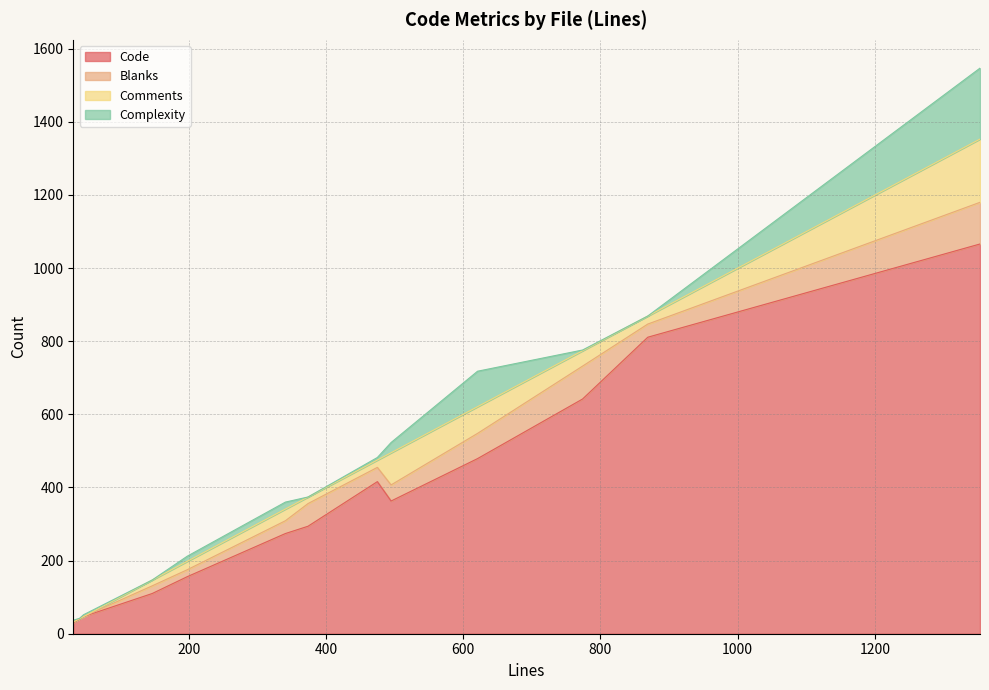

True or false: Comments has a value of 0 at _form.html.erb.

True